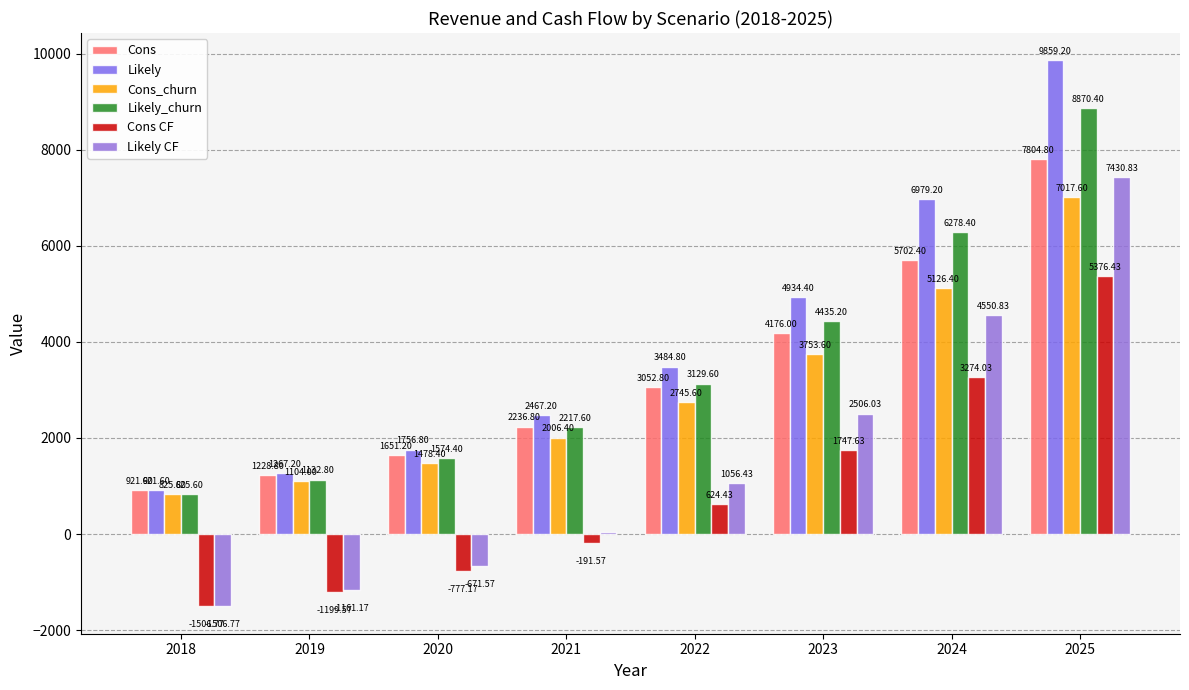

Which series has the largest total across all categories?

Likely